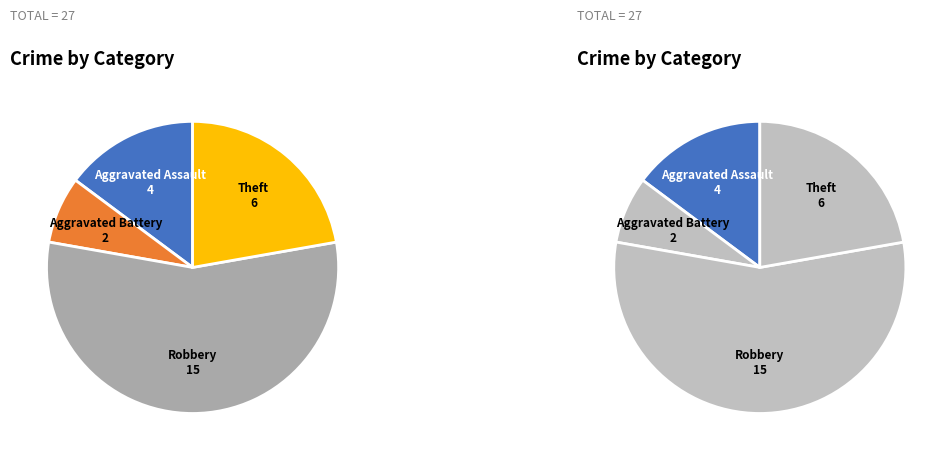

Which category has the biggest portion of the pie?

Robbery